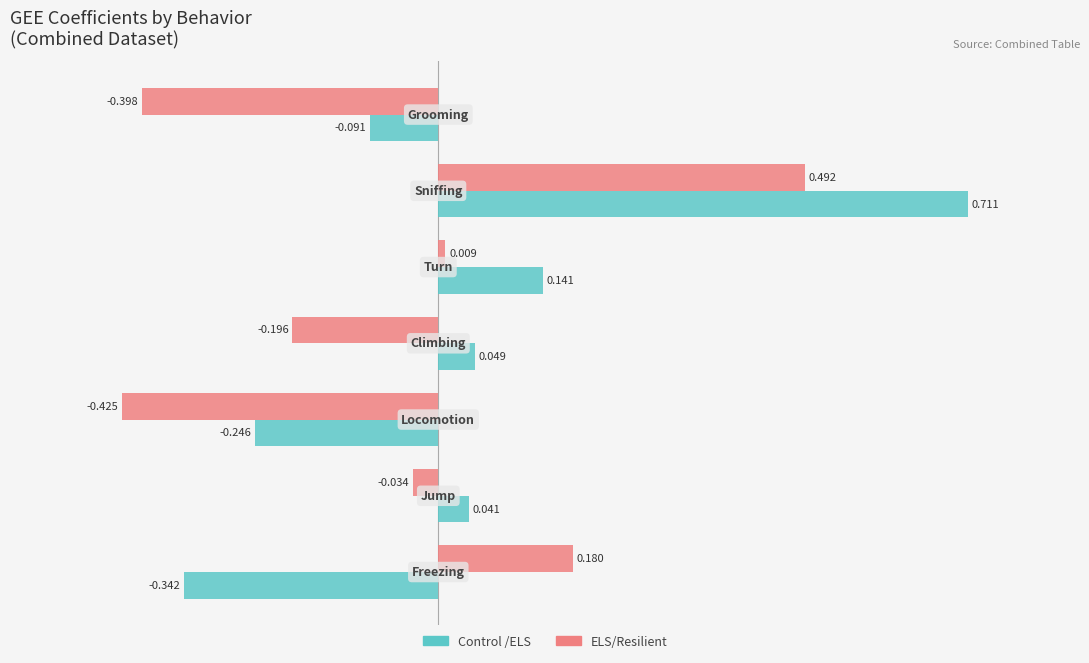

Count the number of data series in this chart.

2